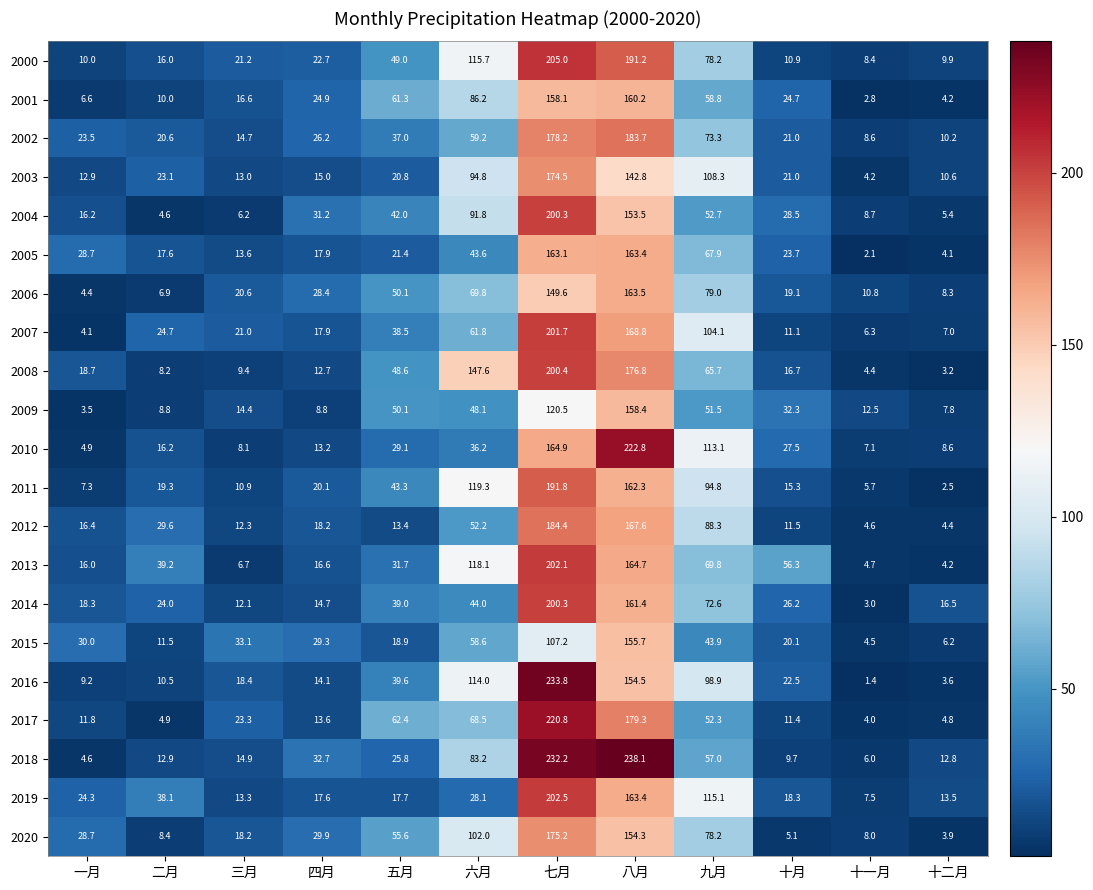

The value of 2005 at 十二月 is 4.1. True or false?

True